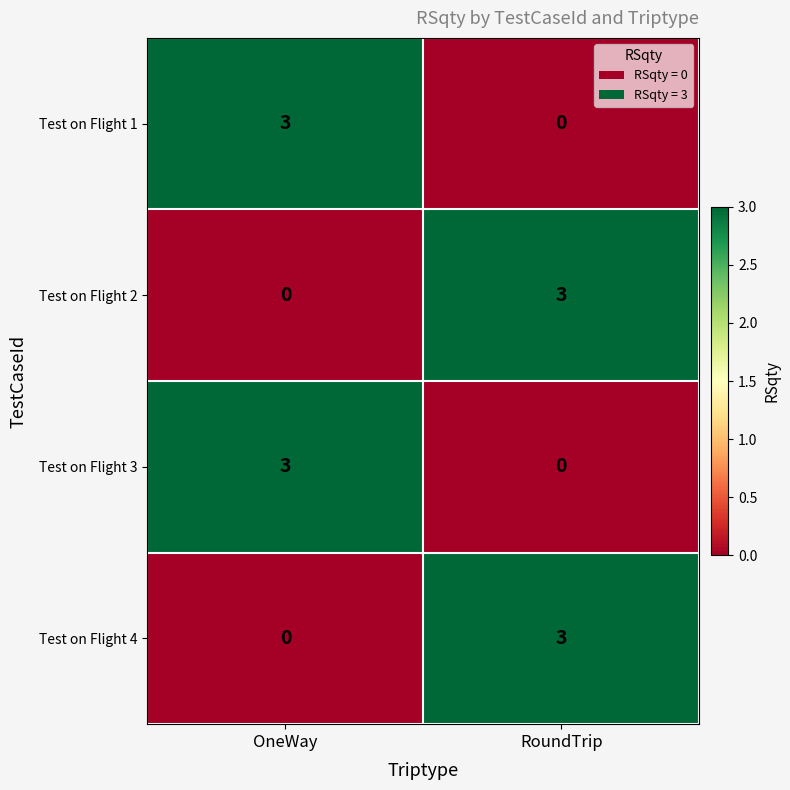

What is the difference between the maximum and minimum values in the Test on Flight 2 series?

3